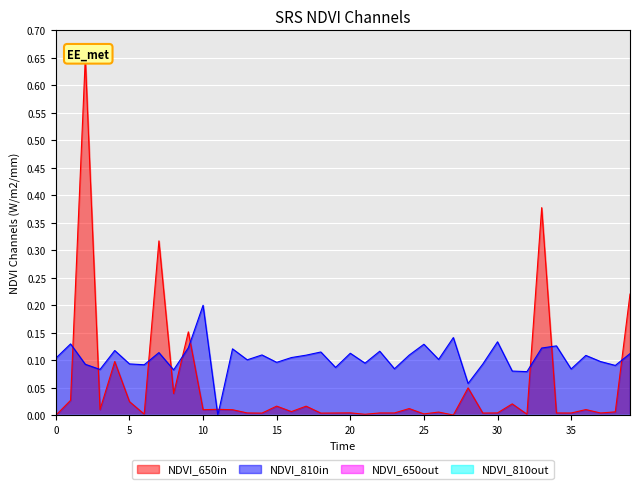

Which category has the highest value in the NDVI_810in series?

10